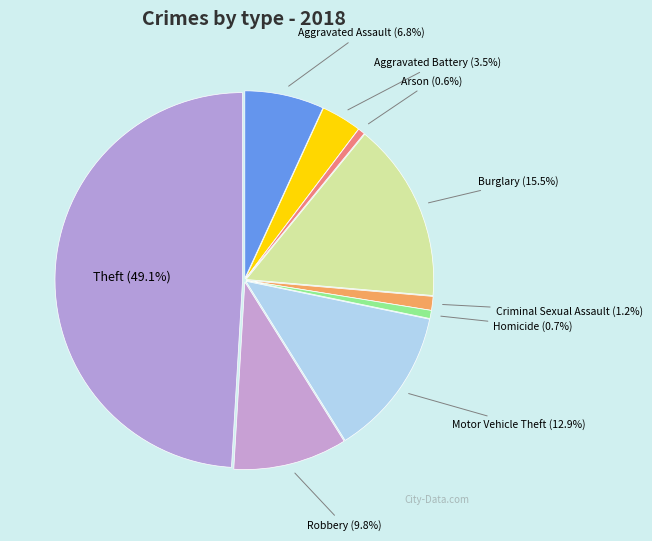

To the nearest percent, what is the difference between the Theft and Arson slice percentages?

48%